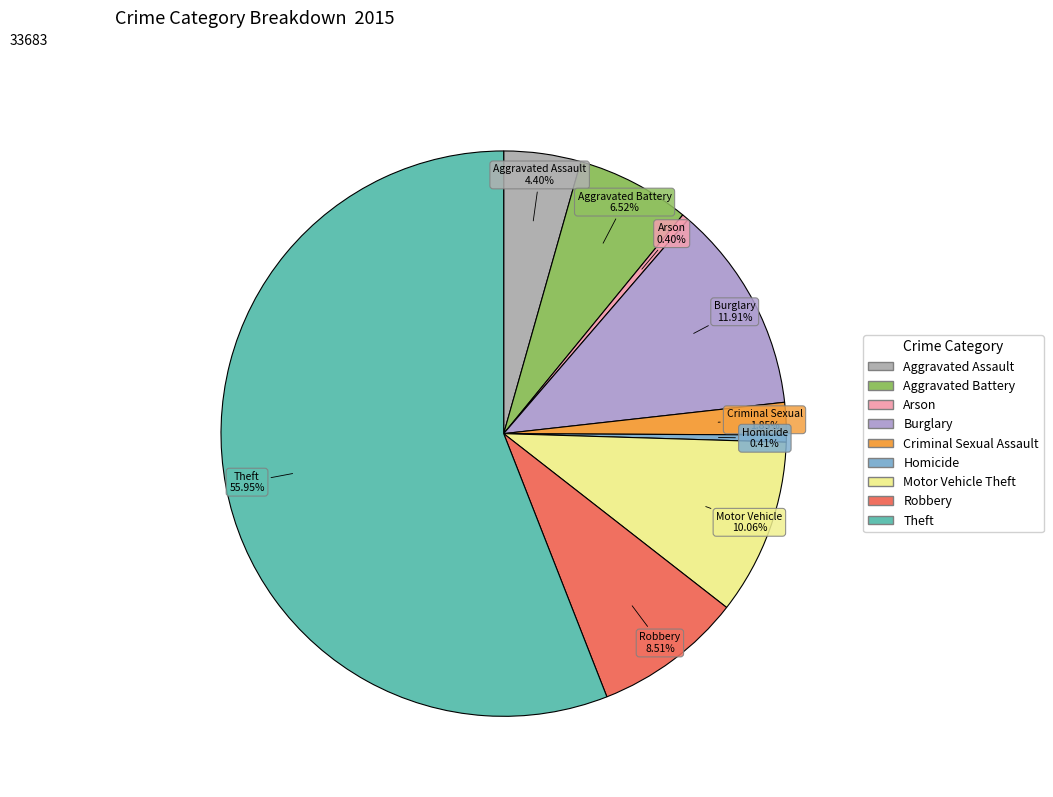

To the nearest percent, what portion does Criminal Sexual Assault represent?

2%